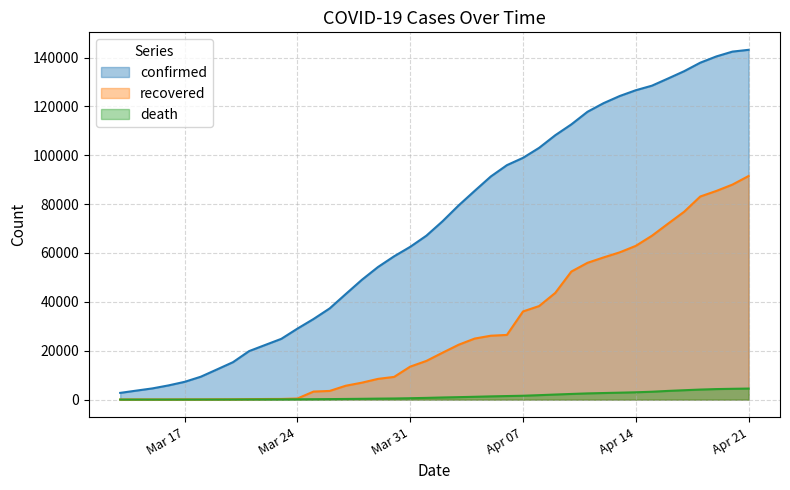

What is the sum of all death values?

56161